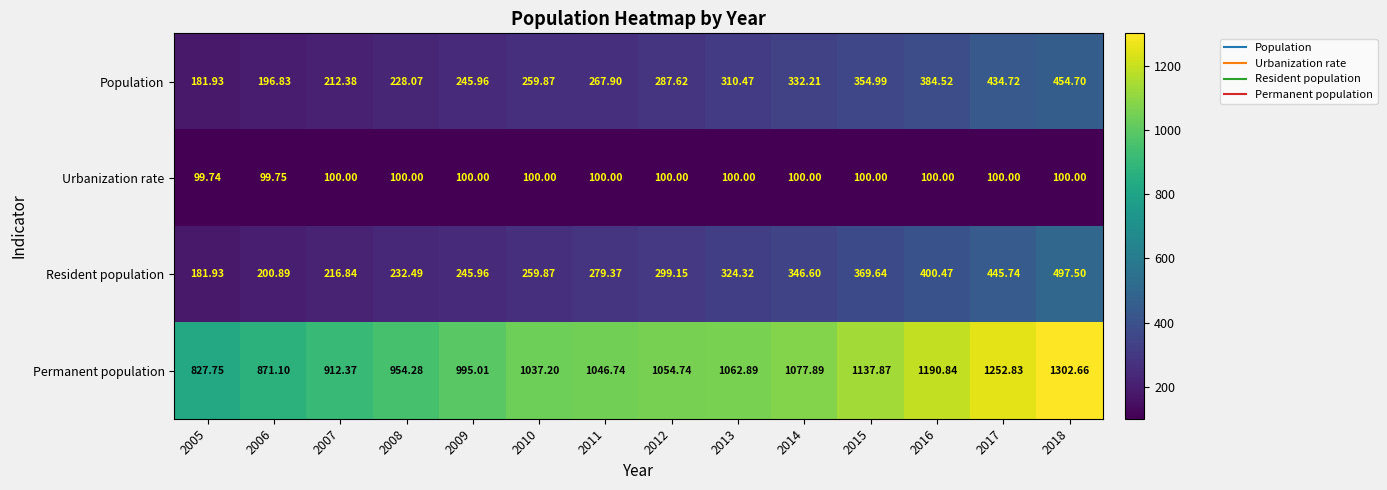

How many data points does each series have?

14